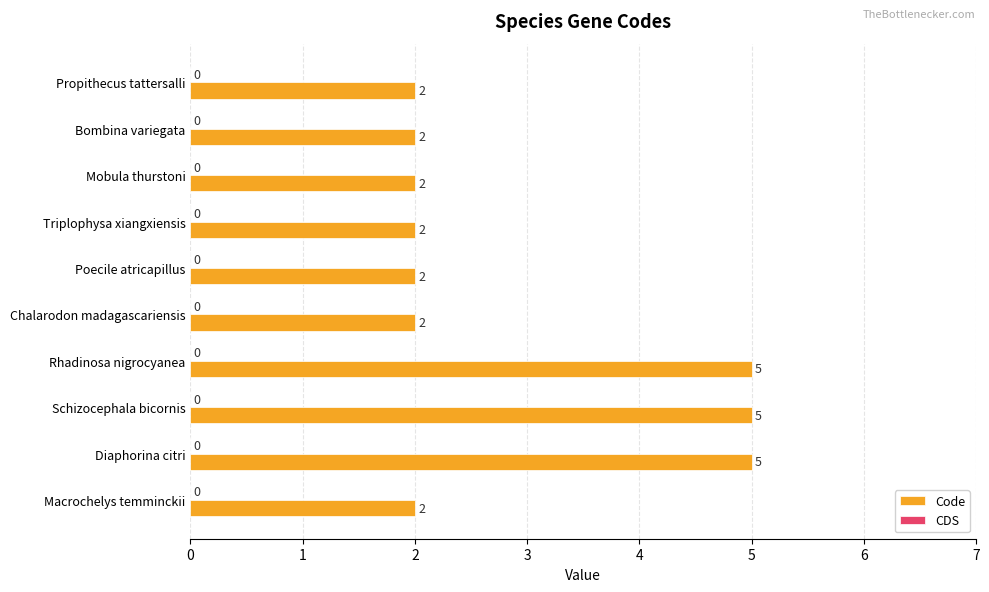

What is the sum of all values?

29